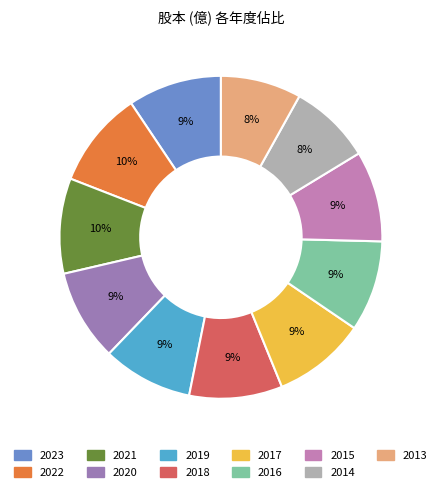

Is 2023 the majority of the pie?

No